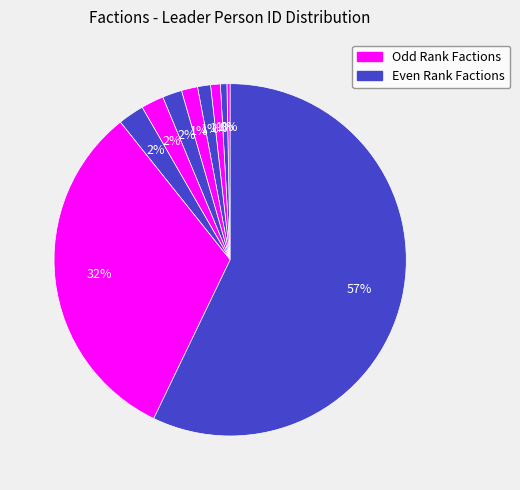

What is the largest slice in the pie chart?

黄巾军